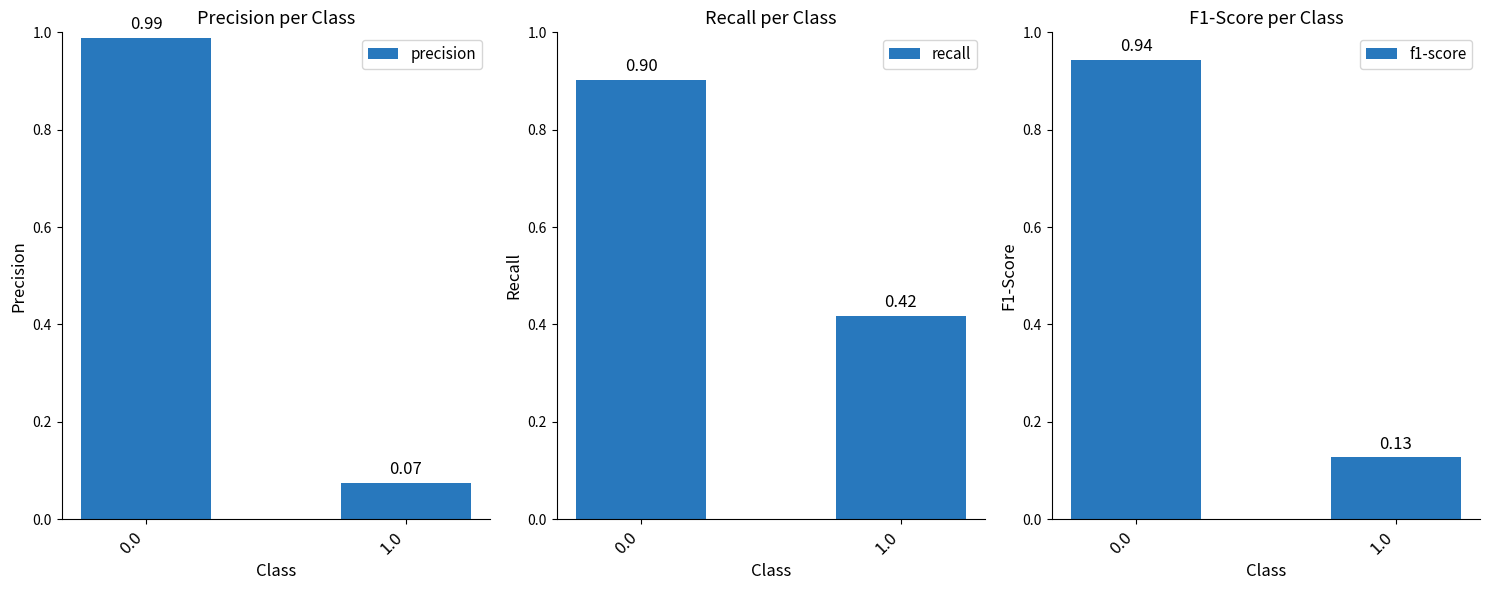

What is the label of the 2nd bar from the left?

1.0